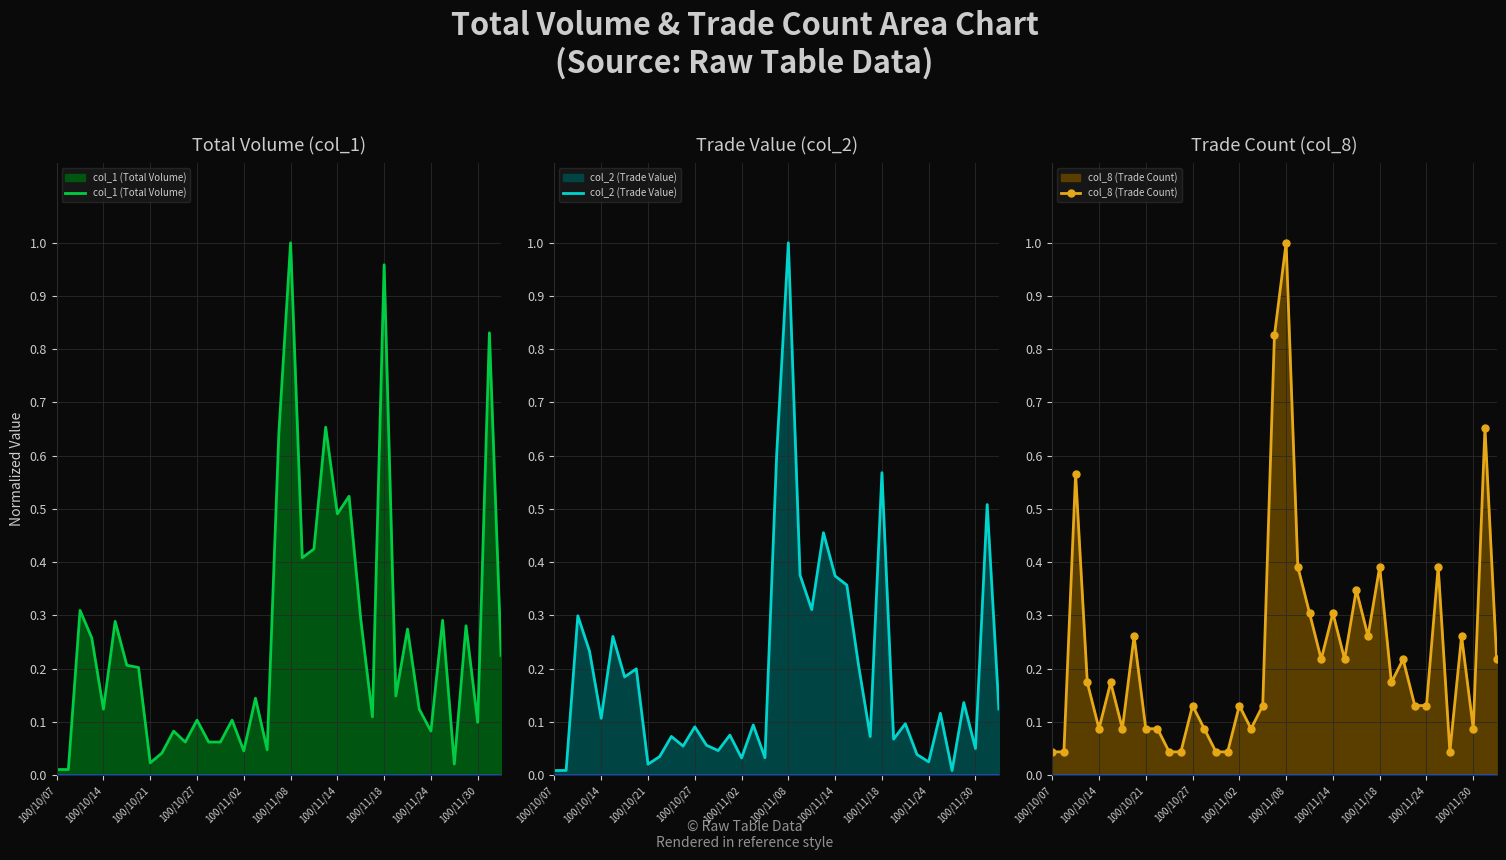

True or false: col_8 (Trade Count) has more than 1 interior local peaks.

True